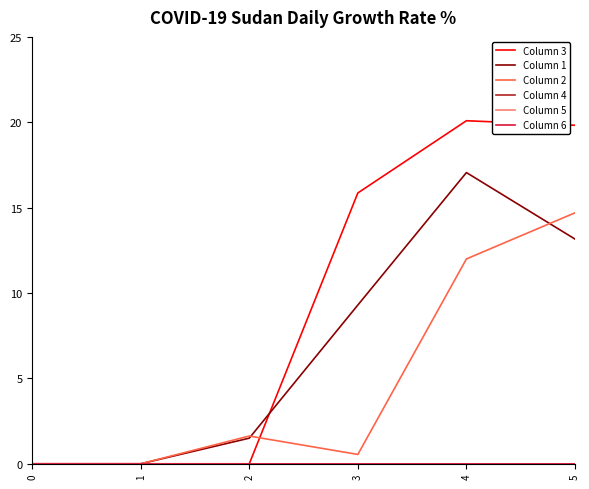

At which category is the sum across all series the highest?

4